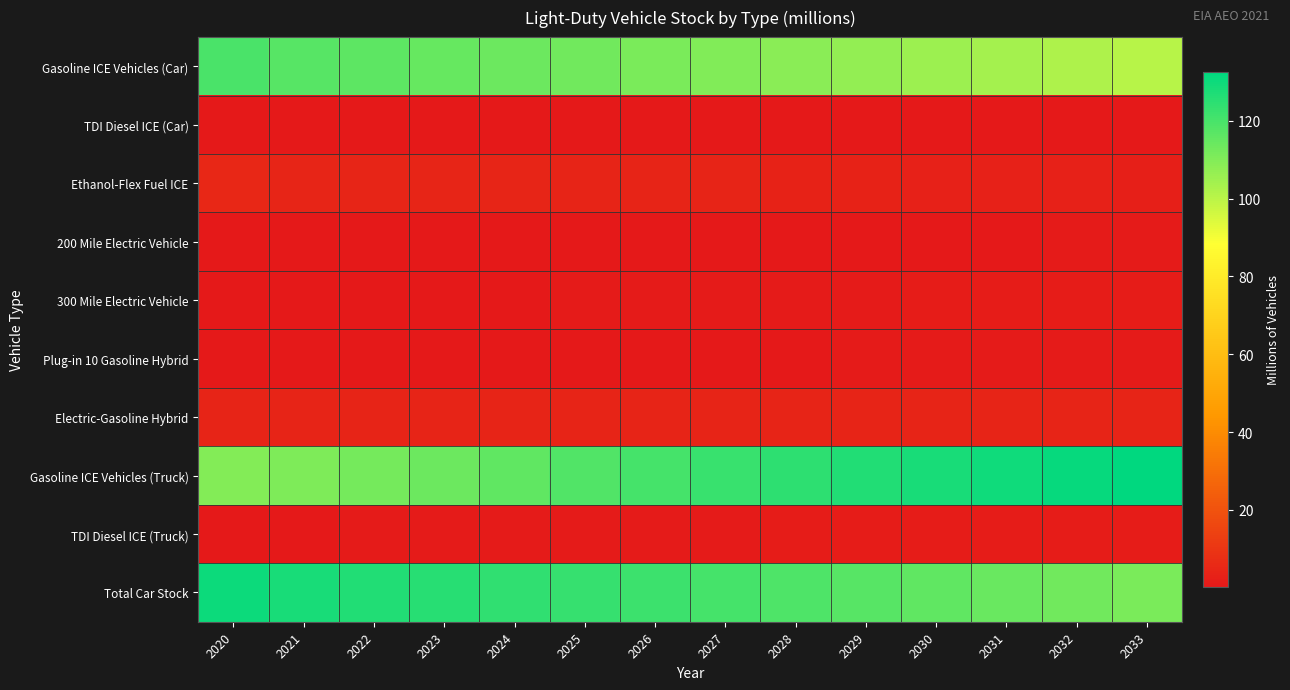

At 2032, list the series in order from largest to smallest.

Gasoline ICE Vehicles (Truck), Total Car Stock, Gasoline ICE Vehicles (Car), Electric-Gasoline Hybrid, Ethanol-Flex Fuel ICE, TDI Diesel ICE (Truck), 300 Mile Electric Vehicle, Plug-in 10 Gasoline Hybrid, 200 Mile Electric Vehicle, TDI Diesel ICE (Car)